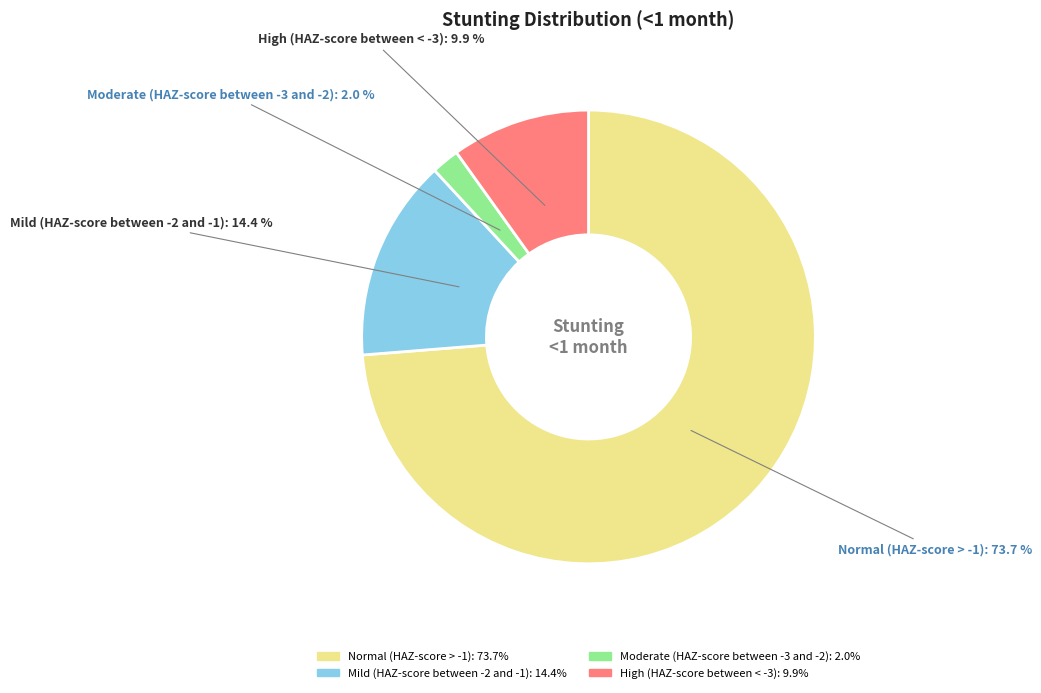

Is there any slice that represents more than half of the pie?

Yes